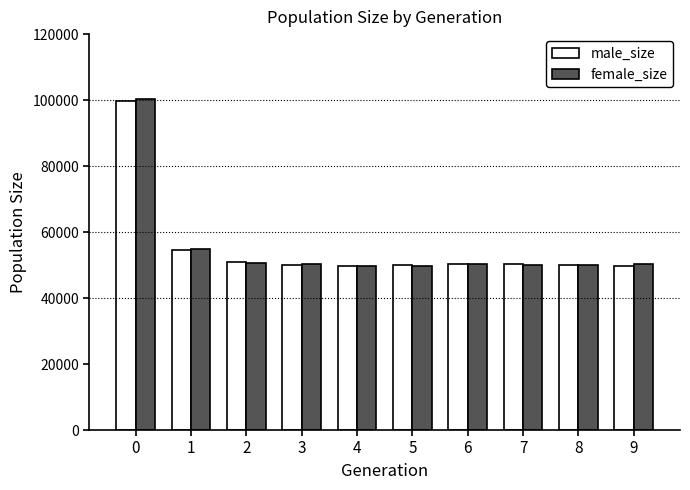

How many bars are there in each group?

2